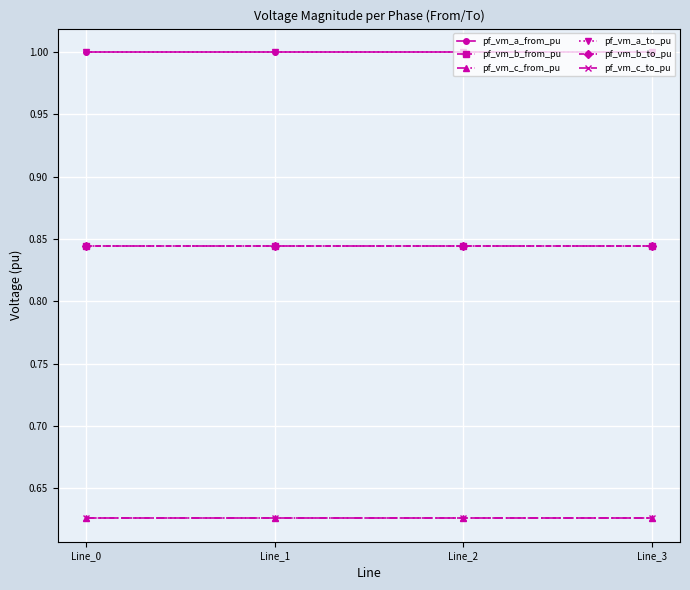

List the series in order of their peak value, lowest first.

pf_vm_c_from_pu, pf_vm_c_to_pu, pf_vm_b_to_pu, pf_vm_b_from_pu, pf_vm_a_from_pu, pf_vm_a_to_pu